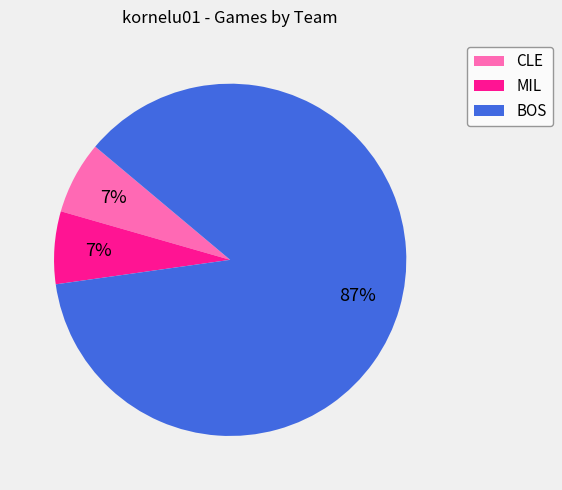

The MIL slice represents 7% of the pie. True or false?

True